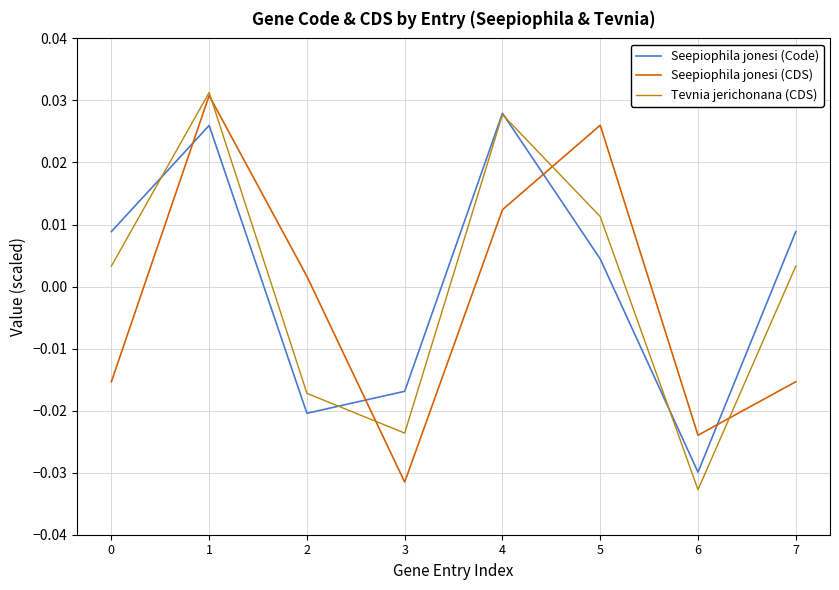

At which label does Seepiophila jonesi (Code) reach its minimum?

6